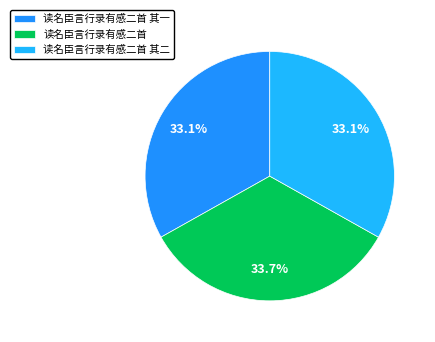

Combined, what portion of the pie is 读名臣言行录有感二首 其一 and 读名臣言行录有感二首 其二?

66.3%